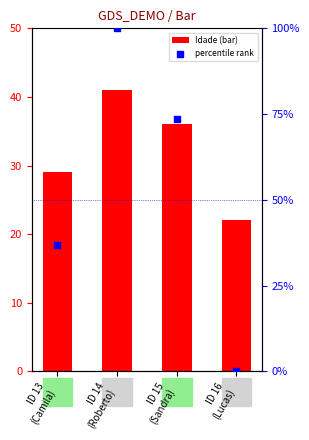

At which category is the sum across all series the highest?

ID 14
(Roberto)